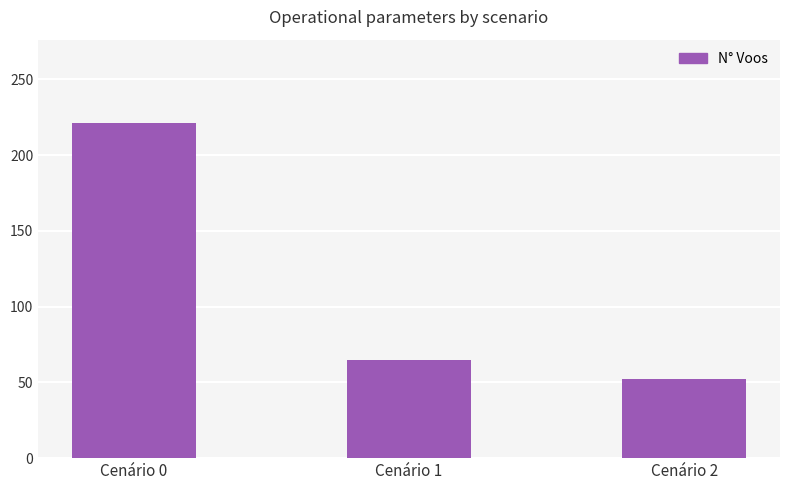

Is it true that the value at Cenário 2 is 52?

True